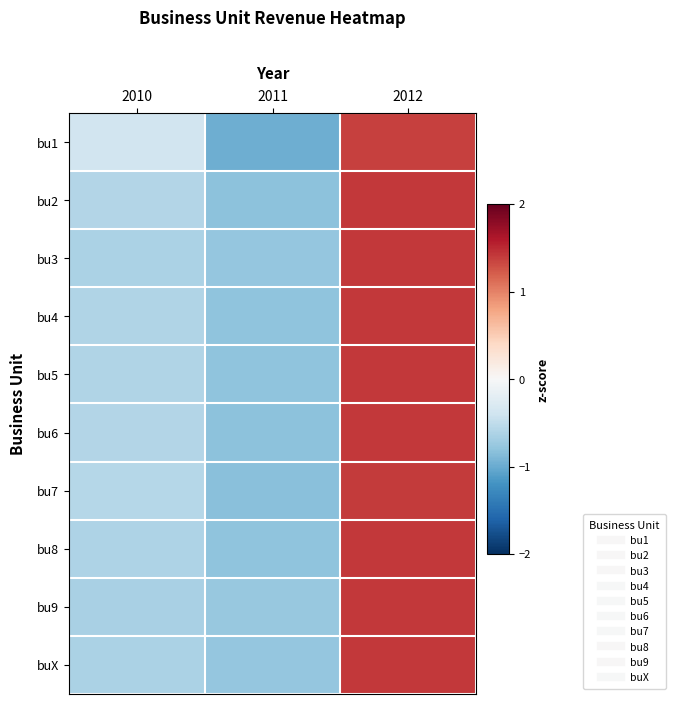

Reading right to left, list all the values displayed in this chart.

bu1: 2012=1.4	2011=-1.0	2010=-0.4
bu2: 2012=1.4	2011=-0.8	2010=-0.6
bu3: 2012=1.4	2011=-0.8	2010=-0.6
bu4: 2012=1.4	2011=-0.8	2010=-0.6
bu5: 2012=1.4	2011=-0.8	2010=-0.6
bu6: 2012=1.4	2011=-0.8	2010=-0.6
bu7: 2012=1.4	2011=-0.8	2010=-0.6
bu8: 2012=1.4	2011=-0.8	2010=-0.6
bu9: 2012=1.4	2011=-0.8	2010=-0.6
buX: 2012=1.4	2011=-0.8	2010=-0.6